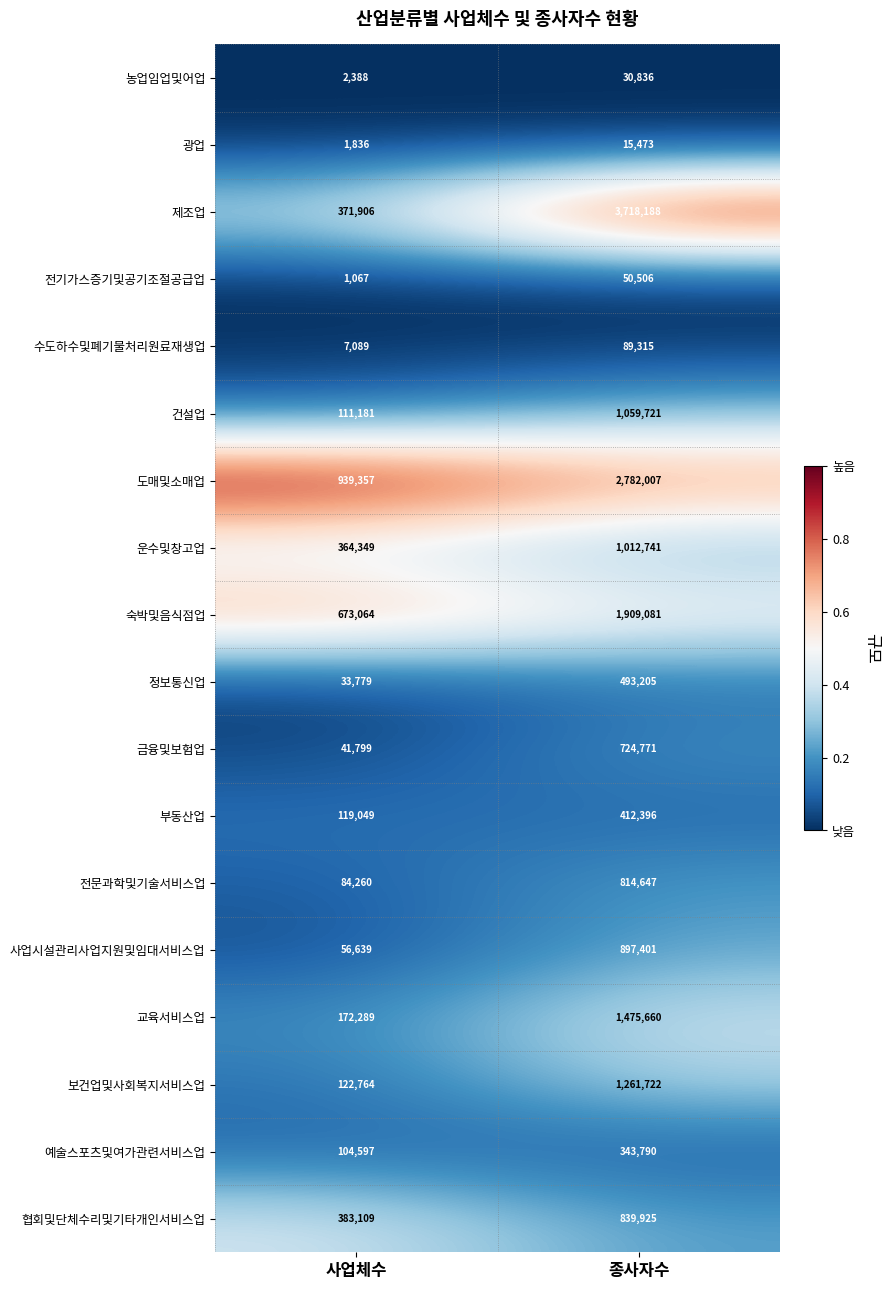

List the series in order of their peak value, highest first.

제조업, 도매및소매업, 숙박및음식점업, 교육서비스업, 보건업및사회복지서비스업, 건설업, 운수및창고업, 사업시설관리사업지원및임대서비스업, 협회및단체수리및기타개인서비스업, 전문과학및기술서비스업, 금융및보험업, 정보통신업, 부동산업, 예술스포츠및여가관련서비스업, 수도하수및폐기물처리원료재생업, 전기가스증기및공기조절공급업, 농업임업및어업, 광업